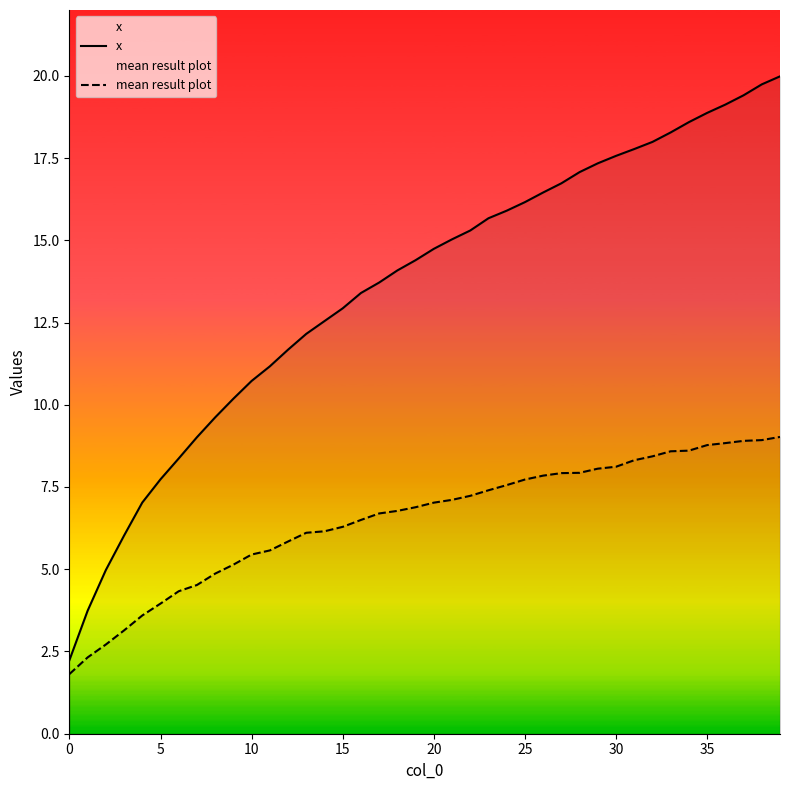

Which series has the largest range (max minus min)?

x